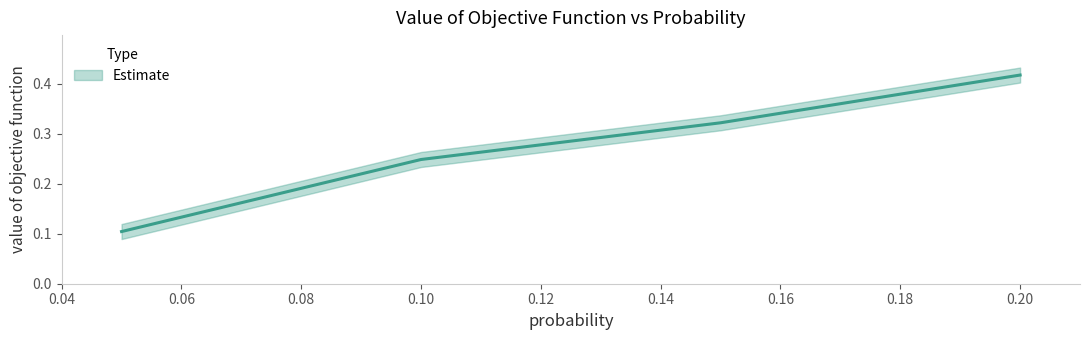

Is it true that the value at 0.20 is 0.8?

False